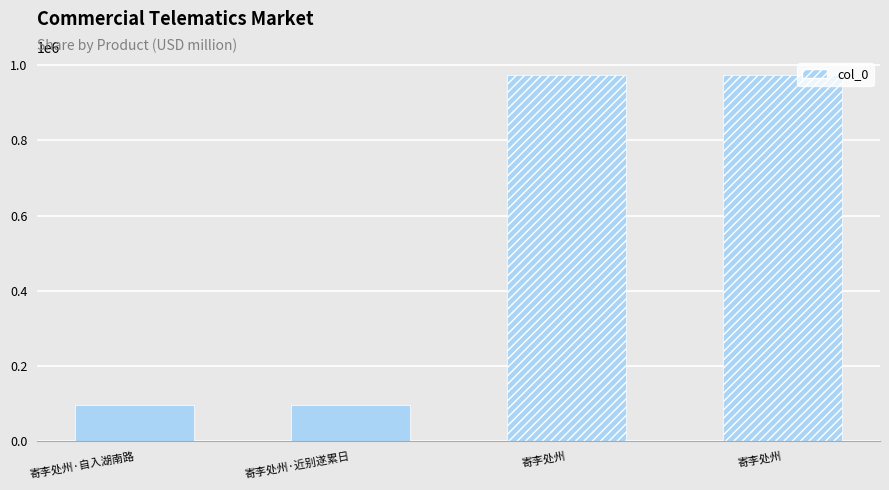

How many data points does each series have?

4